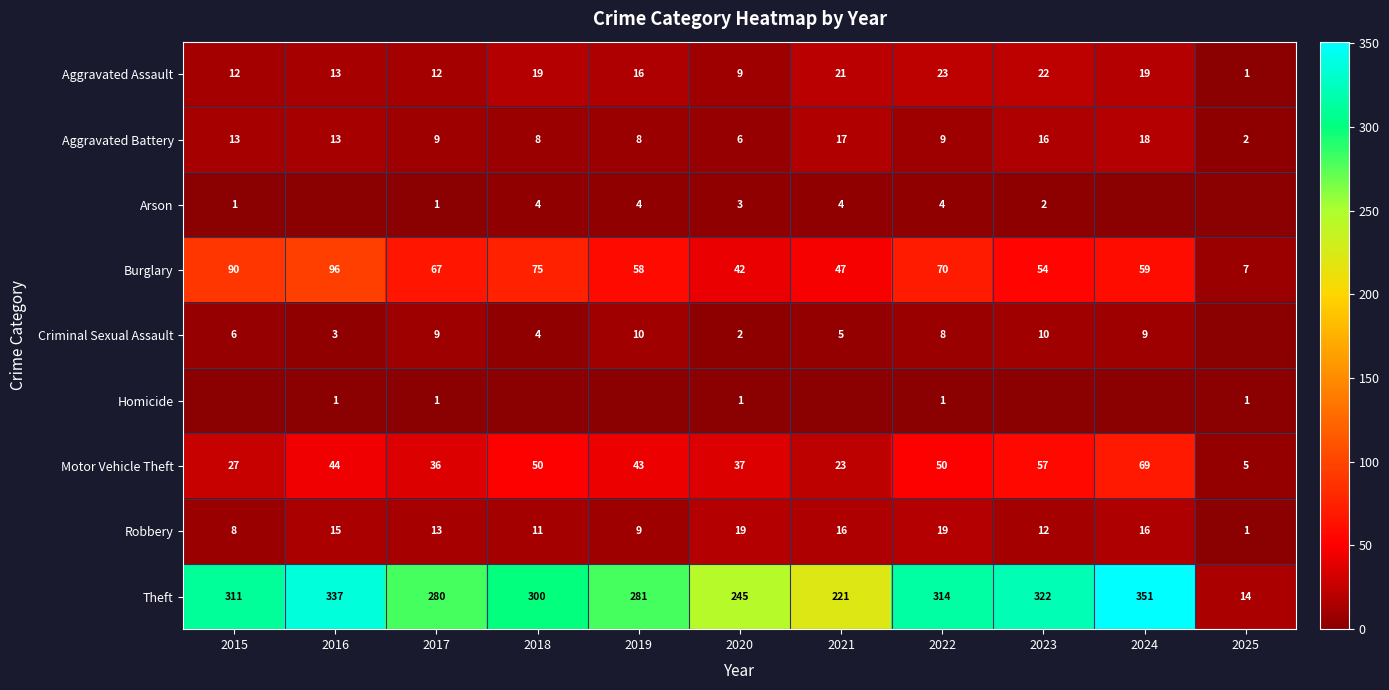

What is the spread (max minus min) of values at 2019?

281